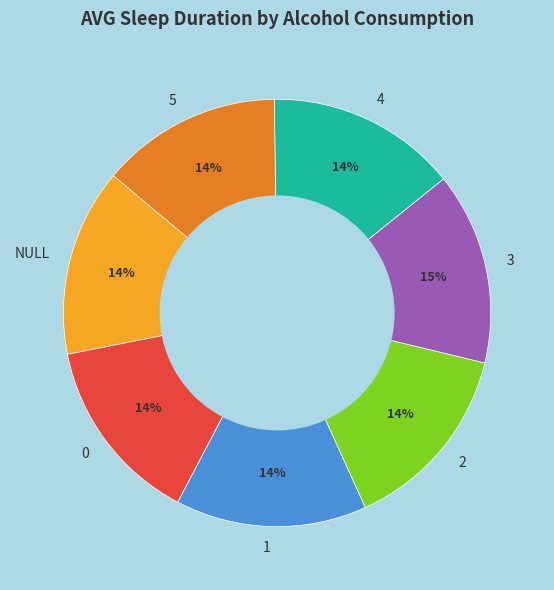

Approximately how many times larger is the value at 1 compared to NULL?

1.0